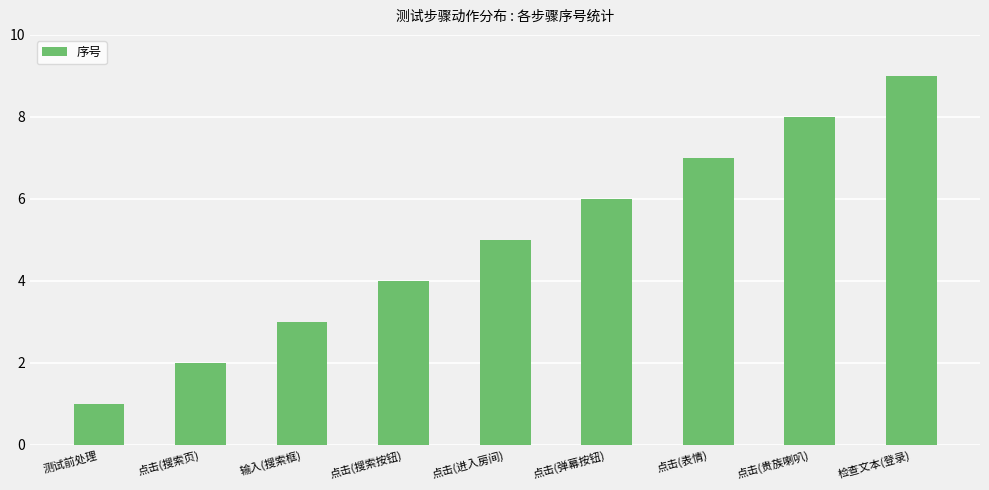

What is the approximate value at 点击(搜索页)?

2